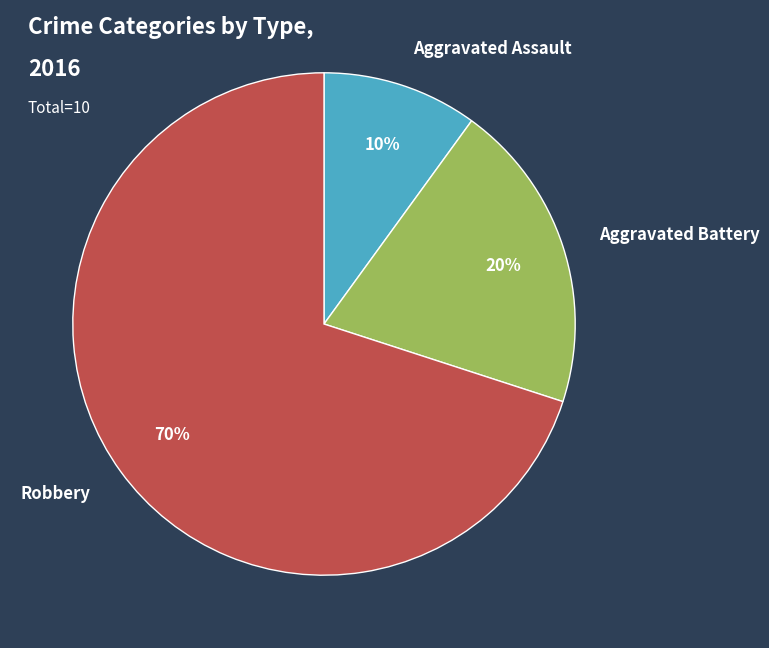

Approximately how many times larger is the value at Robbery compared to Aggravated Assault?

7.0